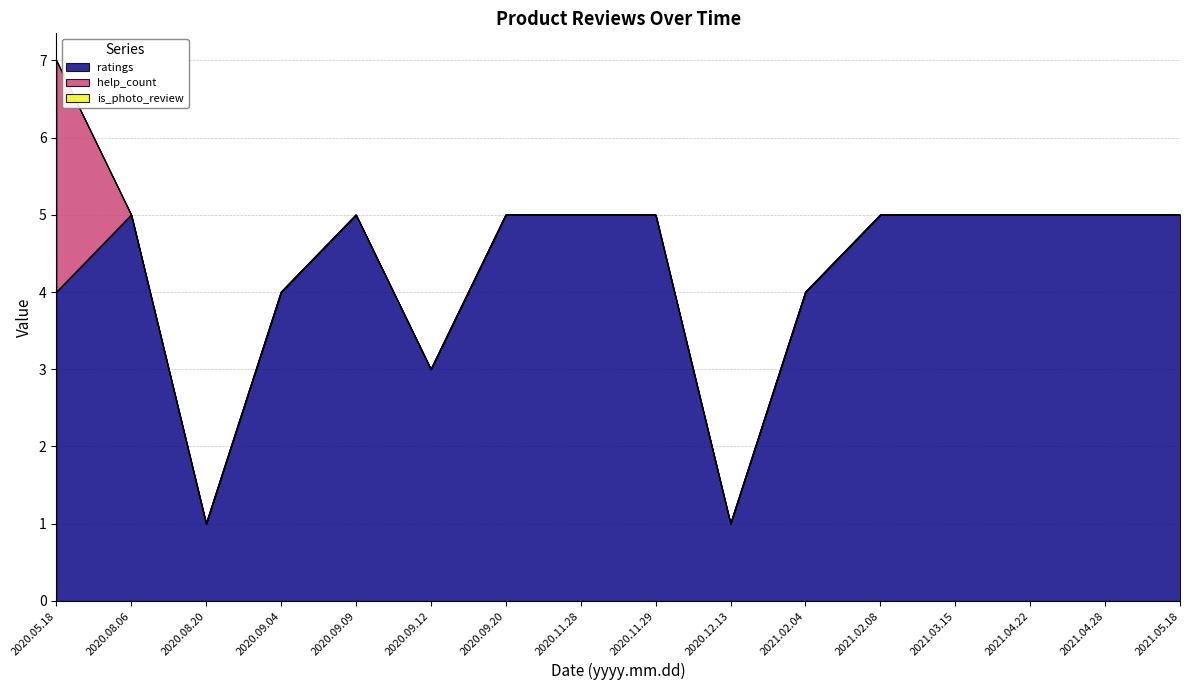

Where is ratings nearest to the value 3?

2020.09.12